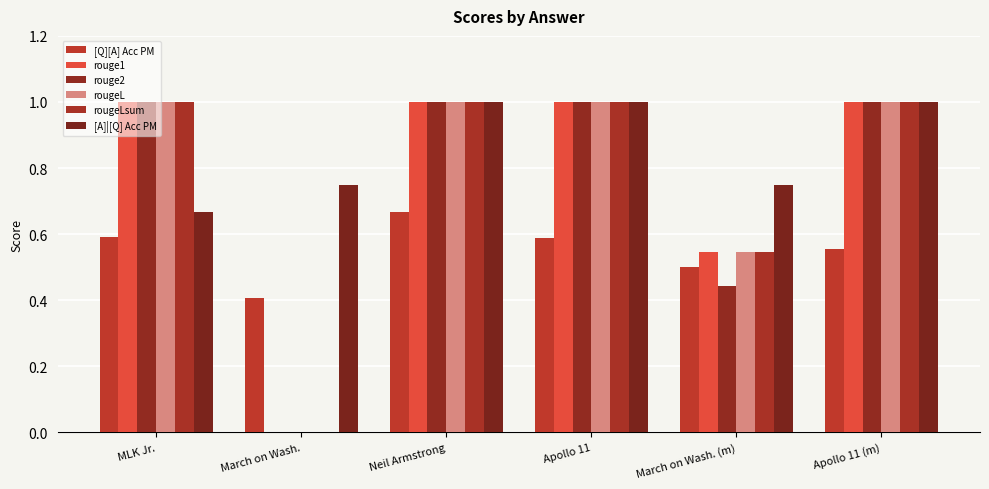

What is the average value of the rouge2 series?

0.7